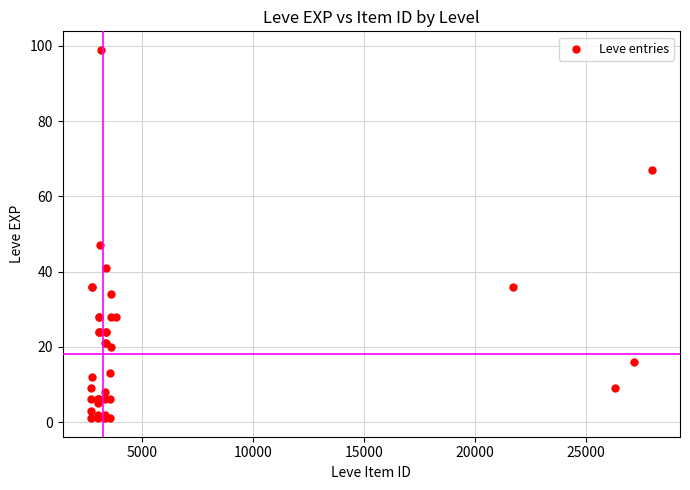

What Y value in the scatter plot is closest to 50?

47